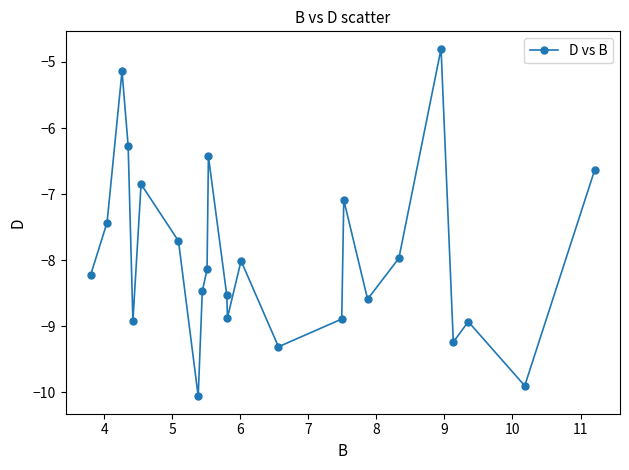

How many interior local valleys (lower than both neighbors) does the data have?

7